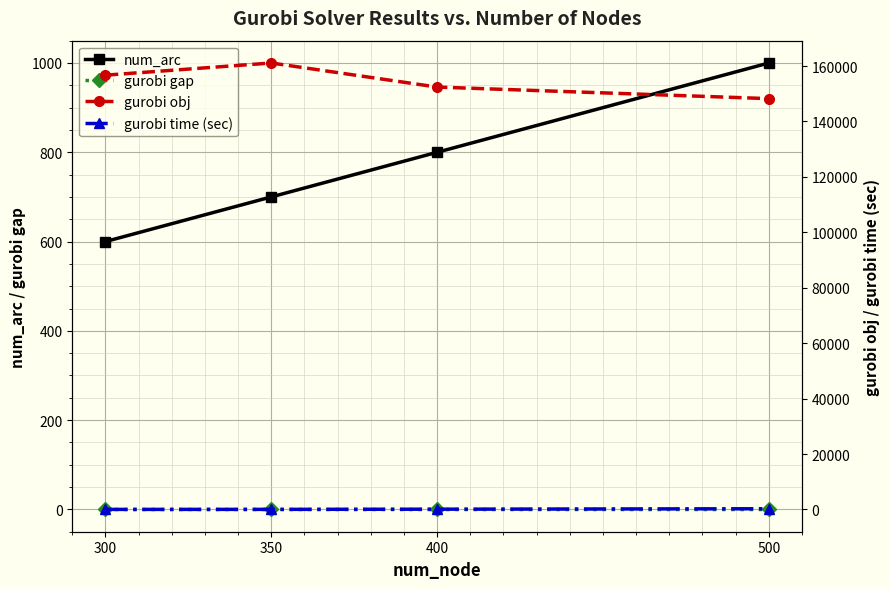

Reading left to right, extract all data points from this chart.

num_arc: 600.0	700.0	800.0	1000.0
gurobi gap: 0.0	0.0	0.0	0.0
gurobi obj: 156703.6	161098.2	152408.4	148233.4
gurobi time (sec): 23.3	34.3	99.2	259.7